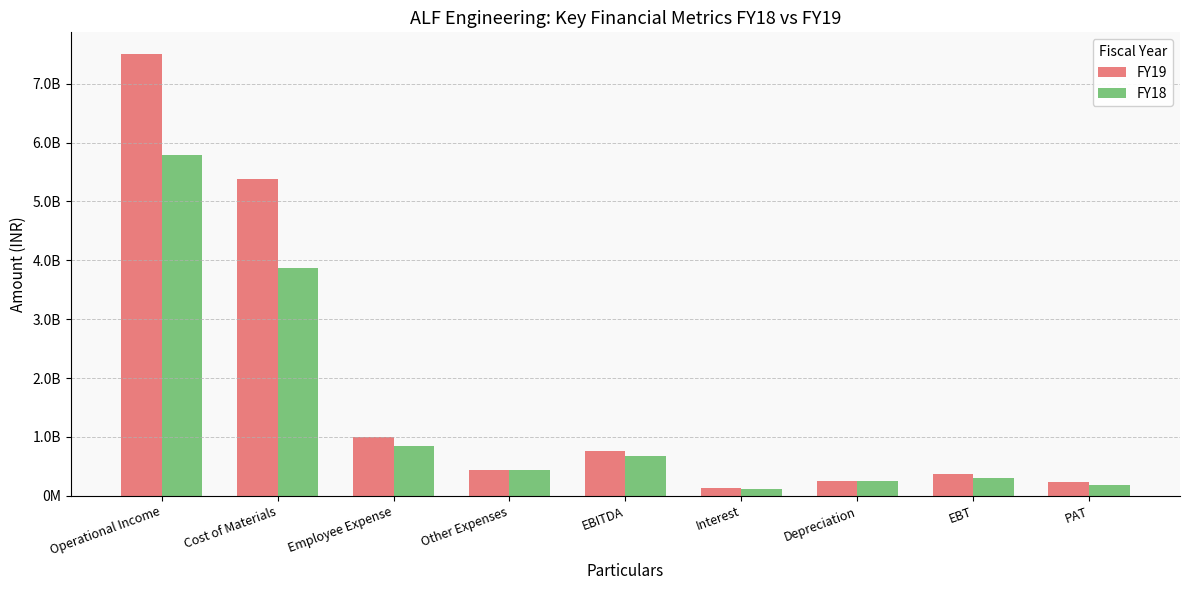

What is the difference between the highest and lowest values at Interest?

16292676